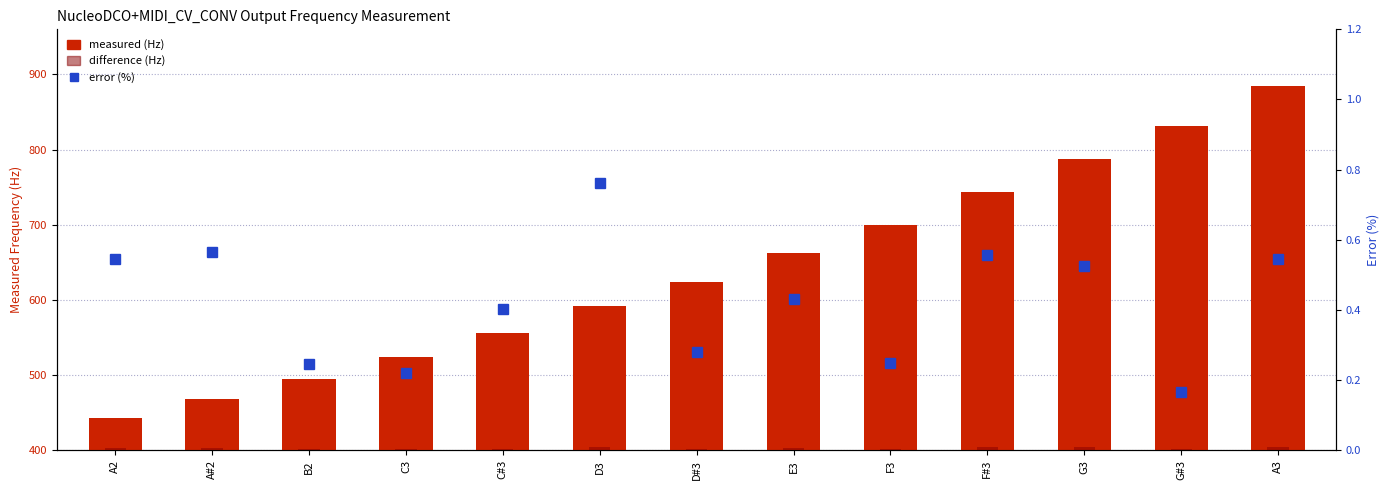

What is the total value across all series at G#3?

833.6